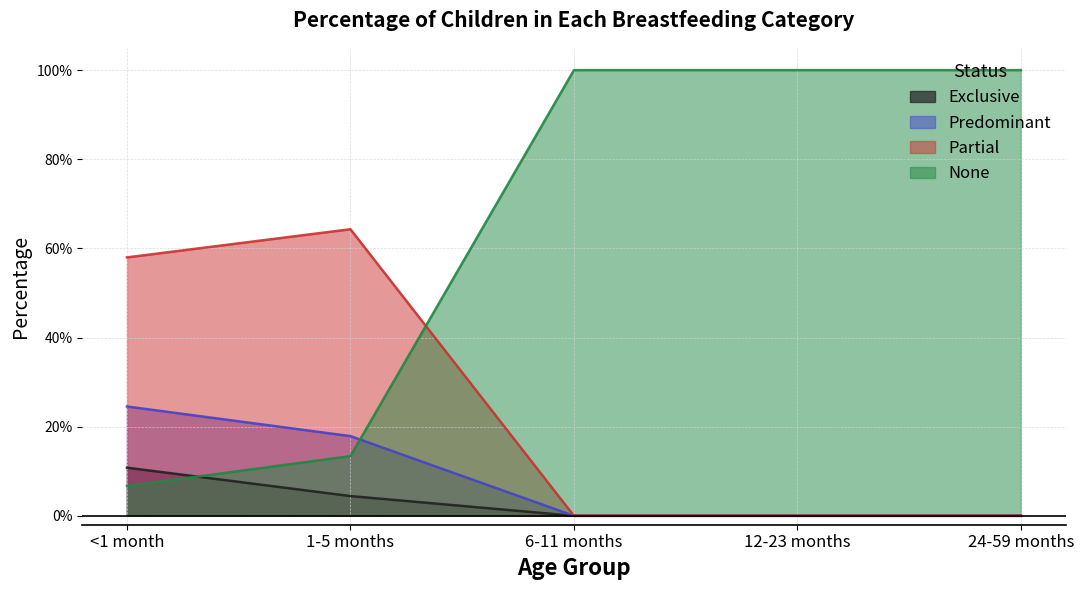

Reading right to left, transcribe all the data shown in this chart.

Exclusive: 24-59 months=0.0	12-23 months=0.0	6-11 months=0.0	1-5 months=0.0	<1 month=0.1
Predominant: 24-59 months=0.0	12-23 months=0.0	6-11 months=0.0	1-5 months=0.2	<1 month=0.2
Partial: 24-59 months=0.0	12-23 months=0.0	6-11 months=0.0	1-5 months=0.6	<1 month=0.6
None: 24-59 months=1.0	12-23 months=1.0	6-11 months=1.0	1-5 months=0.1	<1 month=0.1